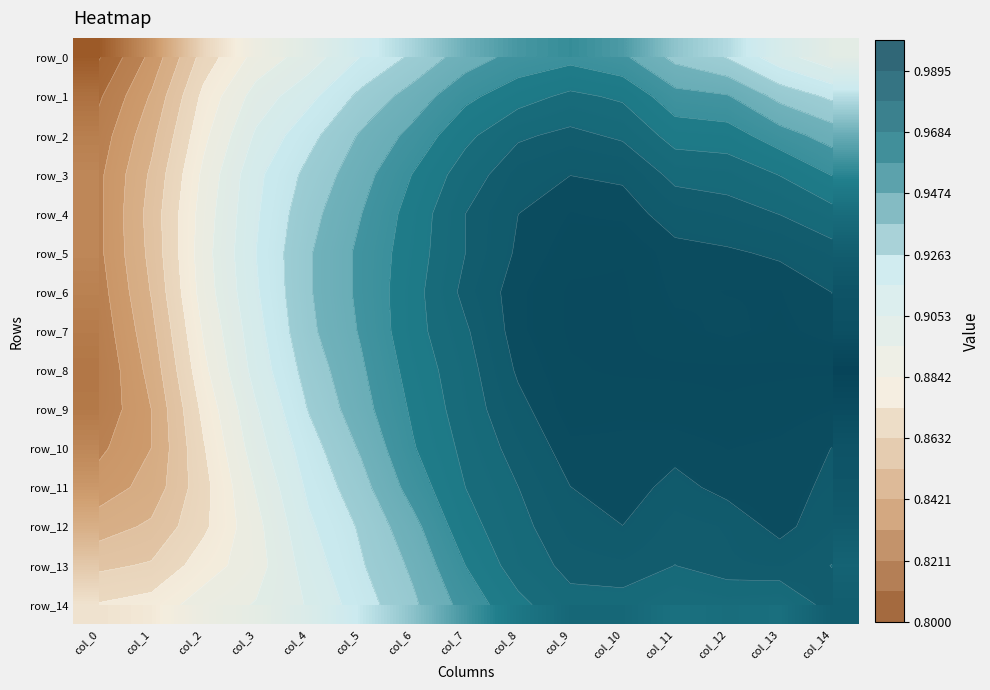

Reading left to right, list all the values displayed in this chart.

row_0: col_0=0.8	col_1=0.8	col_2=0.9	col_3=0.9	col_4=0.9	col_5=0.9	col_6=0.9	col_7=0.9	col_8=1.0	col_9=1.0	col_10=0.9	col_11=0.9	col_12=0.9	col_13=0.9	col_14=0.9
row_1: col_0=0.8	col_1=0.8	col_2=0.9	col_3=0.9	col_4=0.9	col_5=0.9	col_6=0.9	col_7=1.0	col_8=1.0	col_9=1.0	col_10=1.0	col_11=1.0	col_12=0.9	col_13=0.9	col_14=0.9
row_2: col_0=0.8	col_1=0.8	col_2=0.9	col_3=0.9	col_4=0.9	col_5=0.9	col_6=1.0	col_7=1.0	col_8=1.0	col_9=1.0	col_10=1.0	col_11=1.0	col_12=1.0	col_13=1.0	col_14=0.9
row_3: col_0=0.8	col_1=0.9	col_2=0.9	col_3=0.9	col_4=0.9	col_5=0.9	col_6=1.0	col_7=1.0	col_8=1.0	col_9=1.0	col_10=1.0	col_11=1.0	col_12=1.0	col_13=1.0	col_14=1.0
row_4: col_0=0.8	col_1=0.9	col_2=0.9	col_3=0.9	col_4=0.9	col_5=0.9	col_6=1.0	col_7=1.0	col_8=1.0	col_9=1.0	col_10=1.0	col_11=1.0	col_12=1.0	col_13=1.0	col_14=1.0
row_5: col_0=0.8	col_1=0.9	col_2=0.9	col_3=0.9	col_4=0.9	col_5=0.9	col_6=1.0	col_7=1.0	col_8=1.0	col_9=1.0	col_10=1.0	col_11=1.0	col_12=1.0	col_13=1.0	col_14=1.0
row_6: col_0=0.8	col_1=0.9	col_2=0.9	col_3=0.9	col_4=0.9	col_5=0.9	col_6=1.0	col_7=1.0	col_8=1.0	col_9=1.0	col_10=1.0	col_11=1.0	col_12=1.0	col_13=1.0	col_14=1.0
row_7: col_0=0.8	col_1=0.8	col_2=0.9	col_3=0.9	col_4=0.9	col_5=0.9	col_6=1.0	col_7=1.0	col_8=1.0	col_9=1.0	col_10=1.0	col_11=1.0	col_12=1.0	col_13=1.0	col_14=1.0
row_8: col_0=0.8	col_1=0.8	col_2=0.9	col_3=0.9	col_4=0.9	col_5=0.9	col_6=1.0	col_7=1.0	col_8=1.0	col_9=1.0	col_10=1.0	col_11=1.0	col_12=1.0	col_13=1.0	col_14=1.0
row_9: col_0=0.8	col_1=0.8	col_2=0.9	col_3=0.9	col_4=0.9	col_5=0.9	col_6=1.0	col_7=1.0	col_8=1.0	col_9=1.0	col_10=1.0	col_11=1.0	col_12=1.0	col_13=1.0	col_14=1.0
row_10: col_0=0.8	col_1=0.8	col_2=0.9	col_3=0.9	col_4=0.9	col_5=0.9	col_6=1.0	col_7=1.0	col_8=1.0	col_9=1.0	col_10=1.0	col_11=1.0	col_12=1.0	col_13=1.0	col_14=1.0
row_11: col_0=0.8	col_1=0.8	col_2=0.9	col_3=0.9	col_4=0.9	col_5=0.9	col_6=1.0	col_7=1.0	col_8=1.0	col_9=1.0	col_10=1.0	col_11=1.0	col_12=1.0	col_13=1.0	col_14=1.0
row_12: col_0=0.8	col_1=0.9	col_2=0.9	col_3=0.9	col_4=0.9	col_5=0.9	col_6=0.9	col_7=1.0	col_8=1.0	col_9=1.0	col_10=1.0	col_11=1.0	col_12=1.0	col_13=1.0	col_14=1.0
row_13: col_0=0.9	col_1=0.9	col_2=0.9	col_3=0.9	col_4=0.9	col_5=0.9	col_6=0.9	col_7=1.0	col_8=1.0	col_9=1.0	col_10=1.0	col_11=1.0	col_12=1.0	col_13=1.0	col_14=1.0
row_14: col_0=0.9	col_1=0.9	col_2=0.9	col_3=0.9	col_4=0.9	col_5=0.9	col_6=0.9	col_7=1.0	col_8=1.0	col_9=1.0	col_10=1.0	col_11=1.0	col_12=1.0	col_13=1.0	col_14=1.0